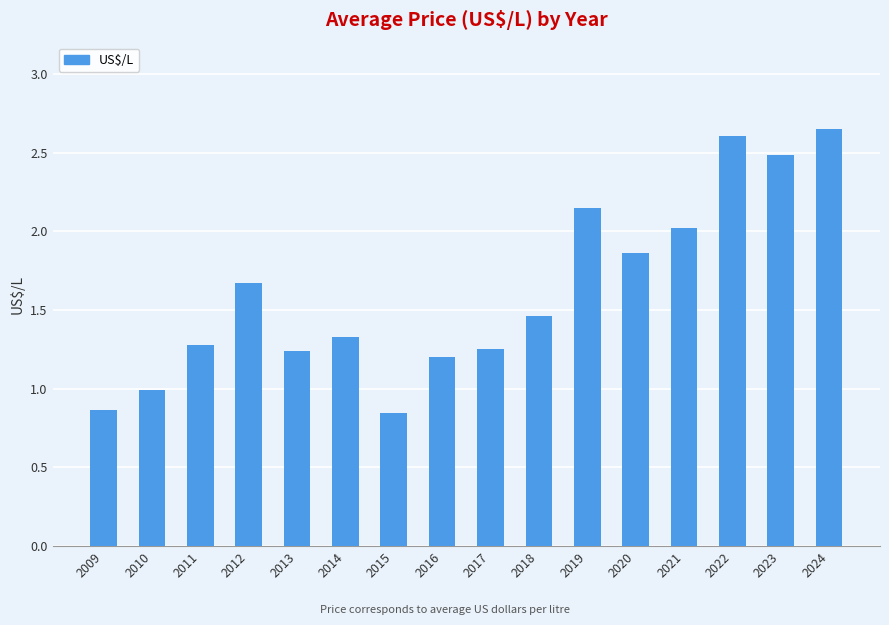

Count the number of data series in this chart.

1